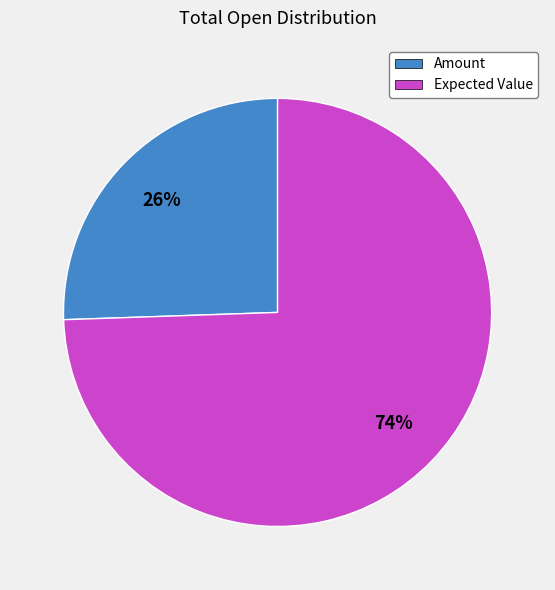

Is the sum of Amount and Expected Value greater than half?

Yes